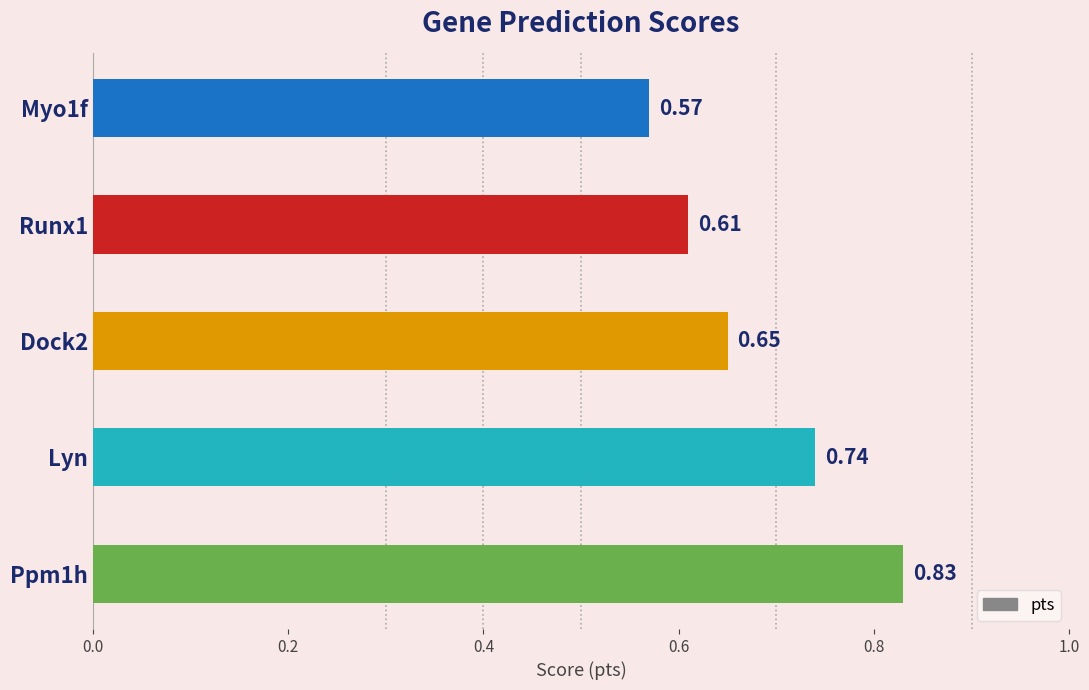

How many series are shown in this chart?

1